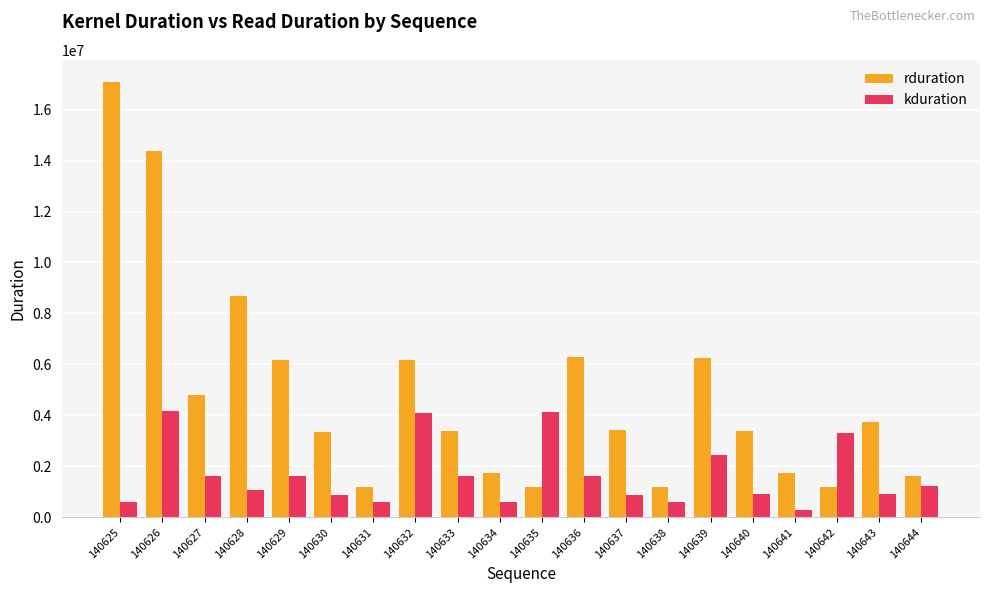

True or false: kduration has a value of 3720375 at 140639.

False